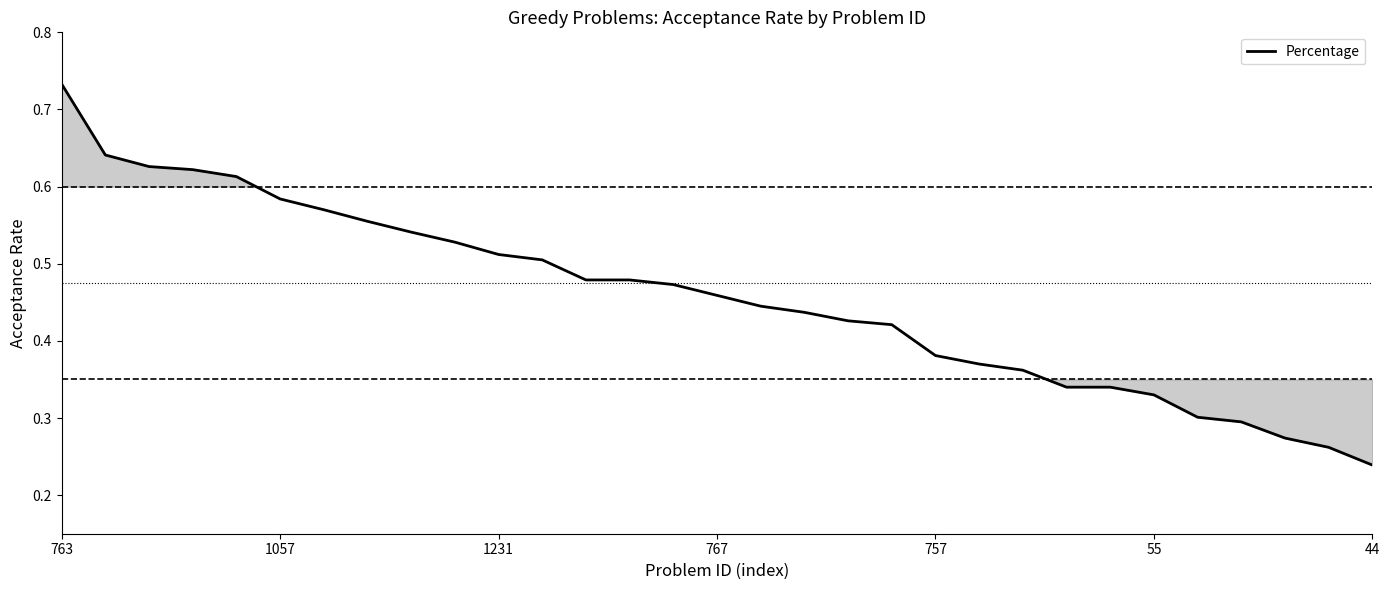

Is this an area chart (filled region under the line)?

No